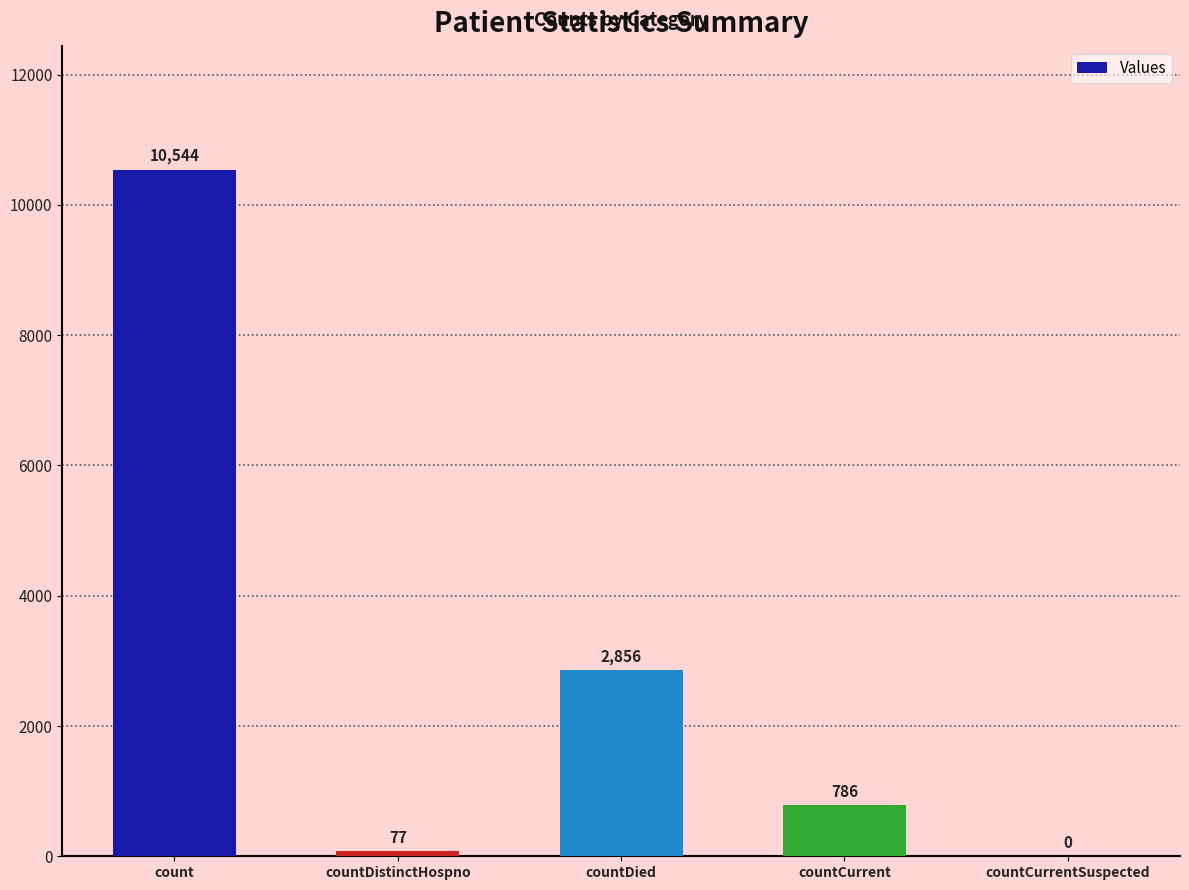

Are the bars horizontal?

No